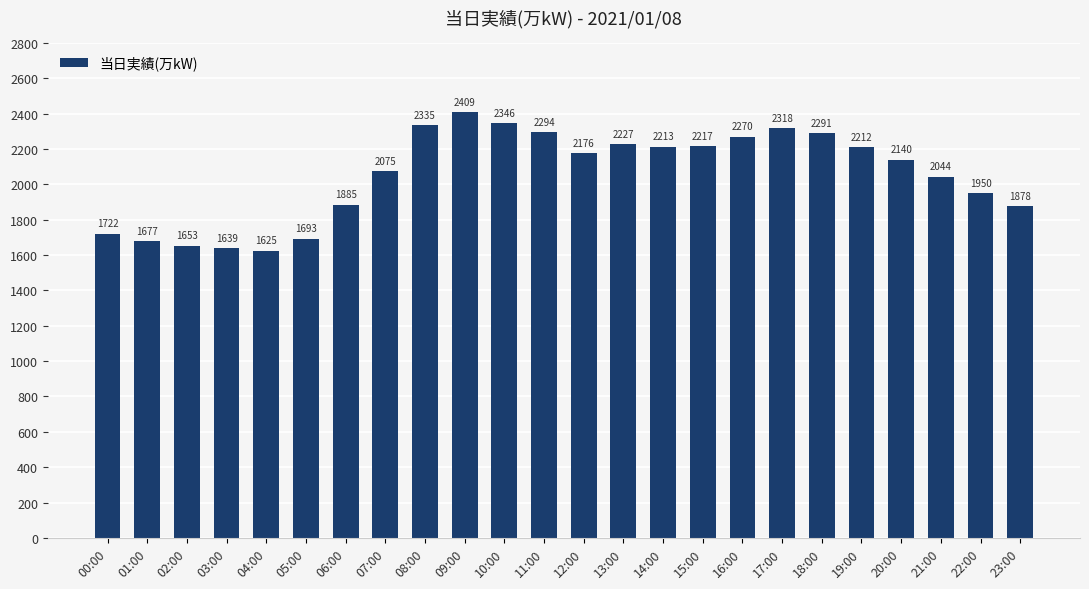

What is the ratio of the value at 19:00 to the value at 18:00?

1.0